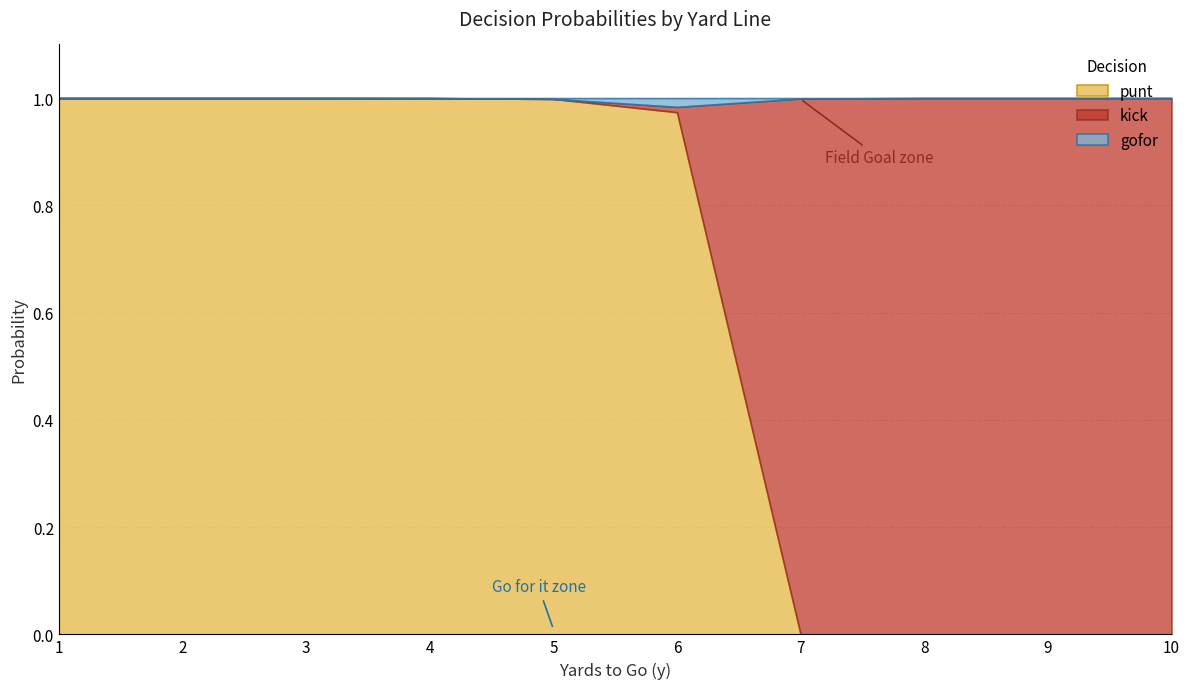

At which label does punt reach its peak?

1